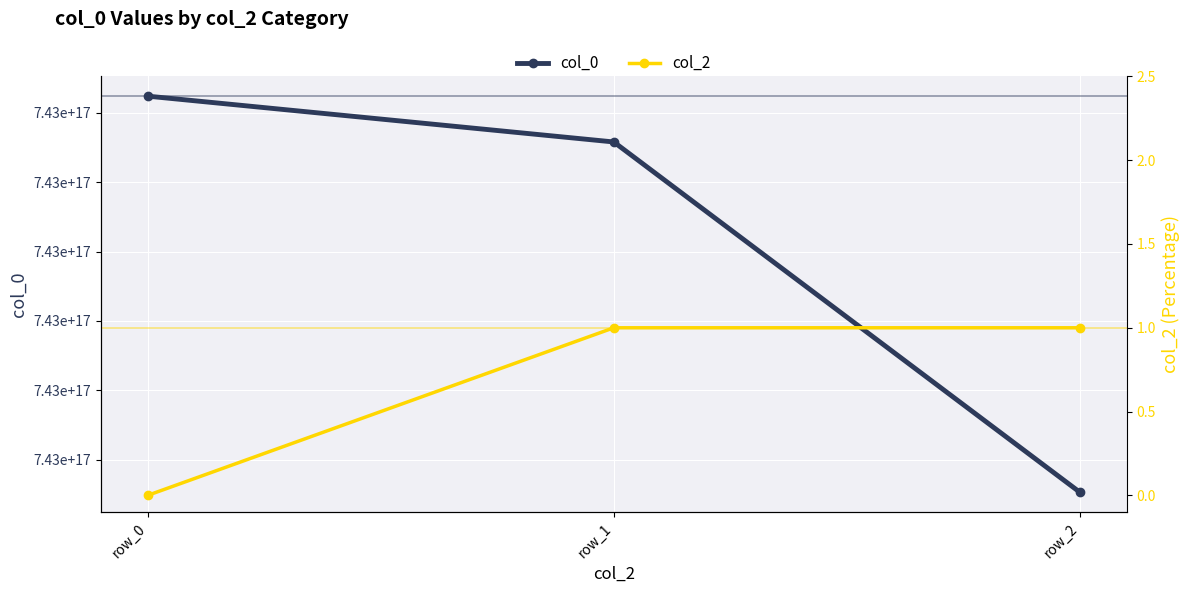

Reading right to left, transcribe all the data shown in this chart.

col_0: 743327643508973568	743352897656610816	743356201107259392
col_2: 1	1	0